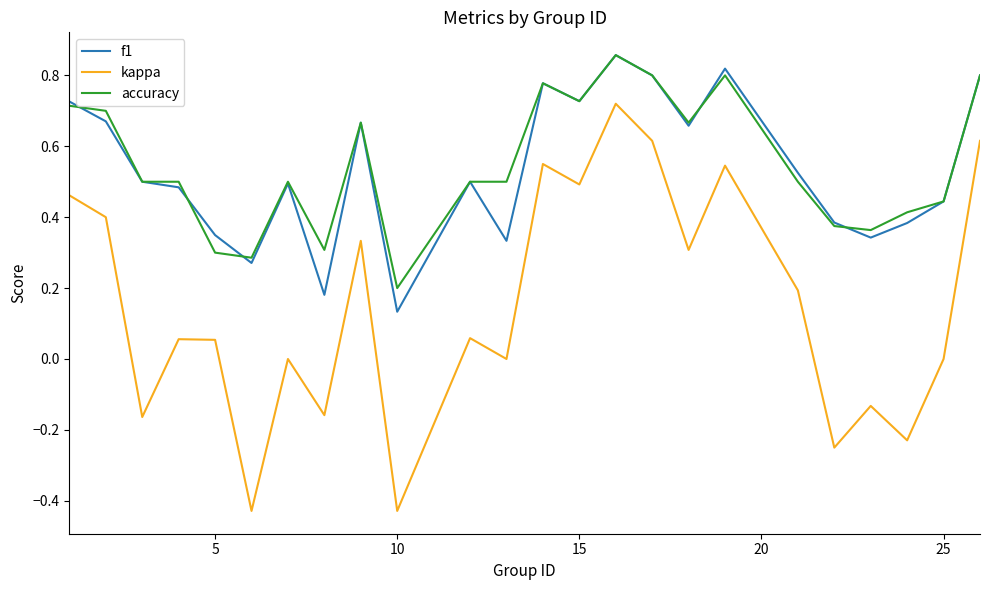

True or false: kappa and f1 cross at least once.

False